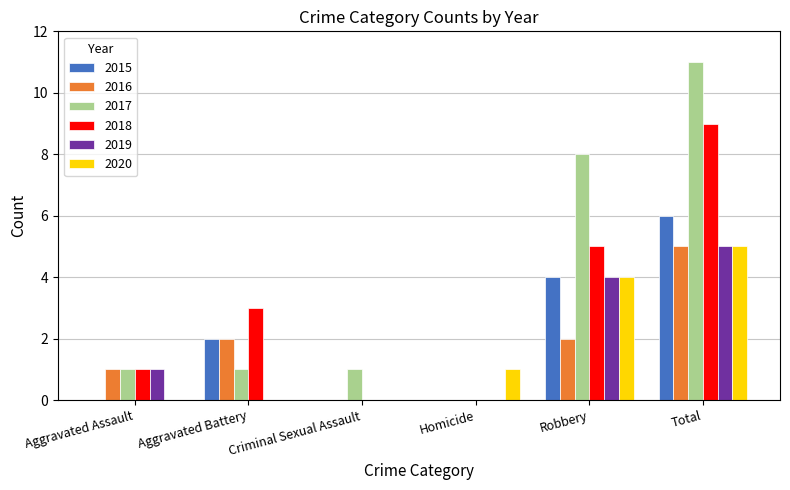

What is the sum of all 2020 values?

10